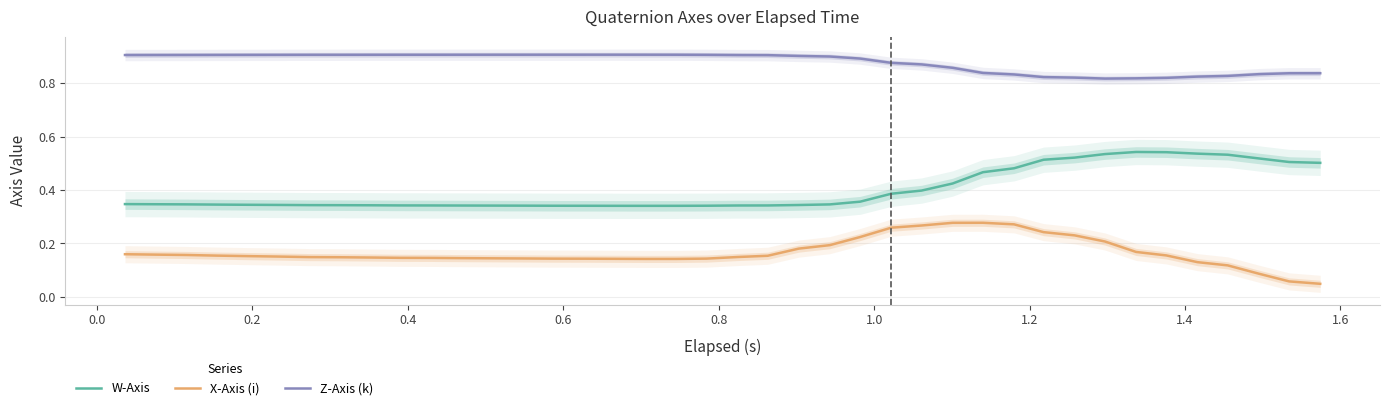

True or false: W-Axis and Z-Axis (k) cross at least once.

False